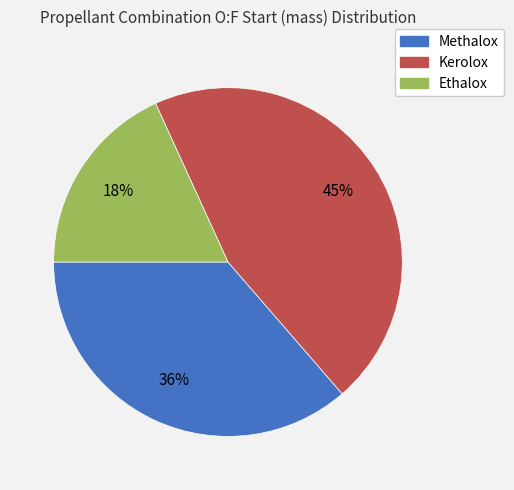

True or false: Methalox accounts for 44% of the total.

False